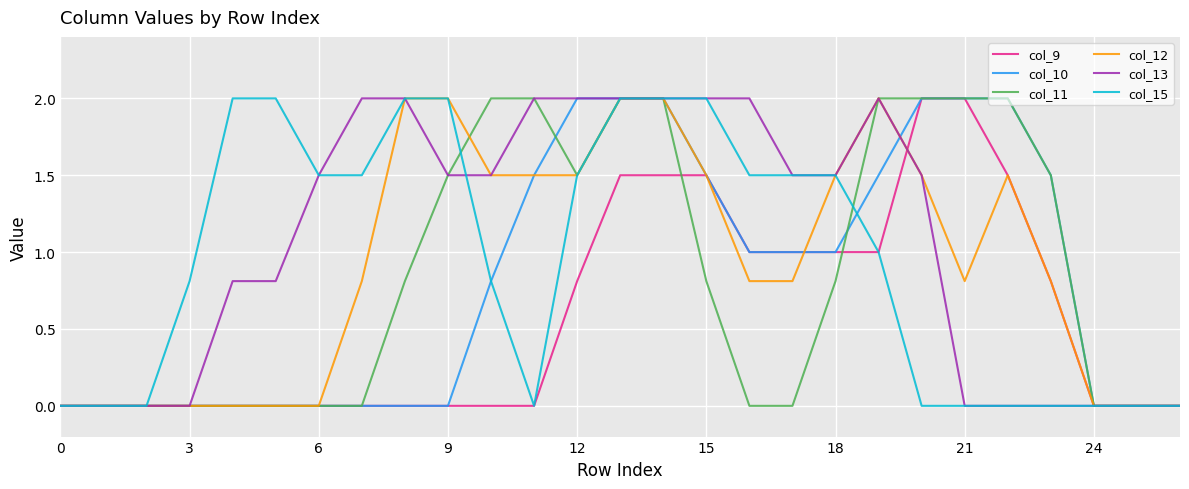

Which series has the largest total across all categories?

col_13